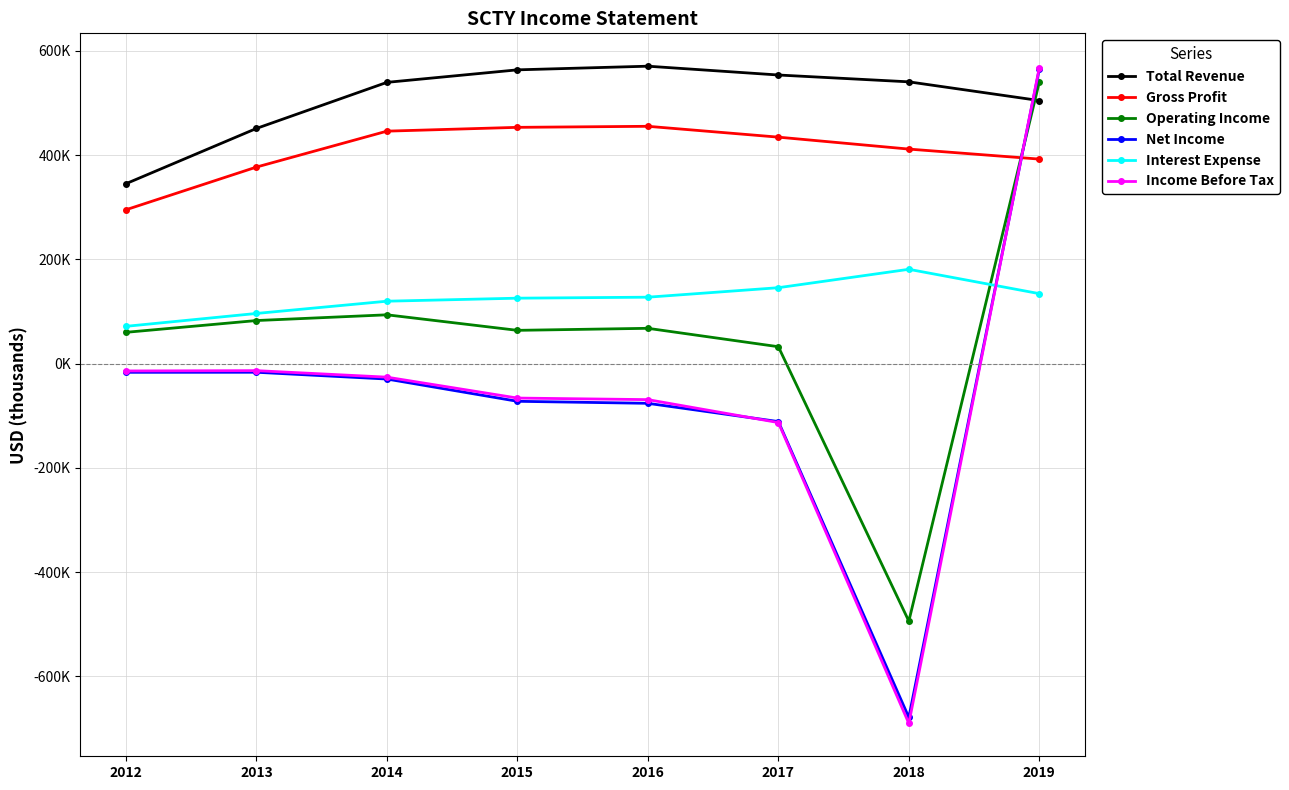

What is the value of the Income Before Tax point at the 6th from the left?

-113200